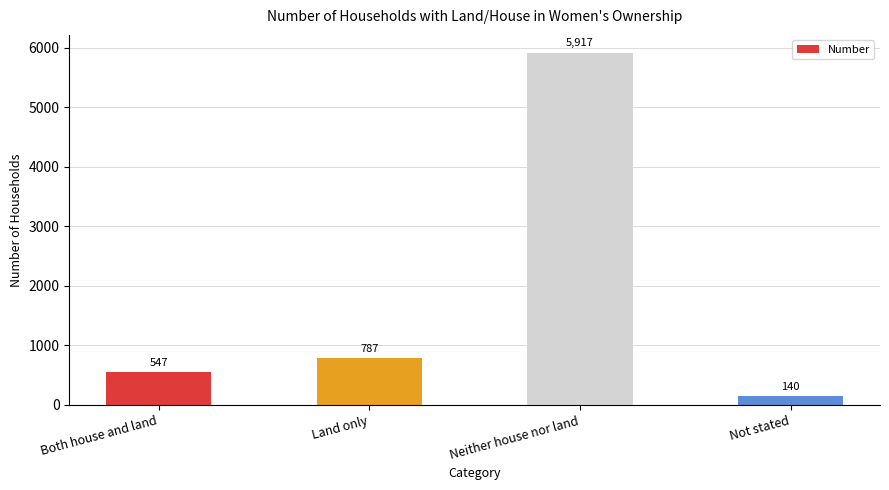

Are the bars grouped side by side (vs. stacked)?

No